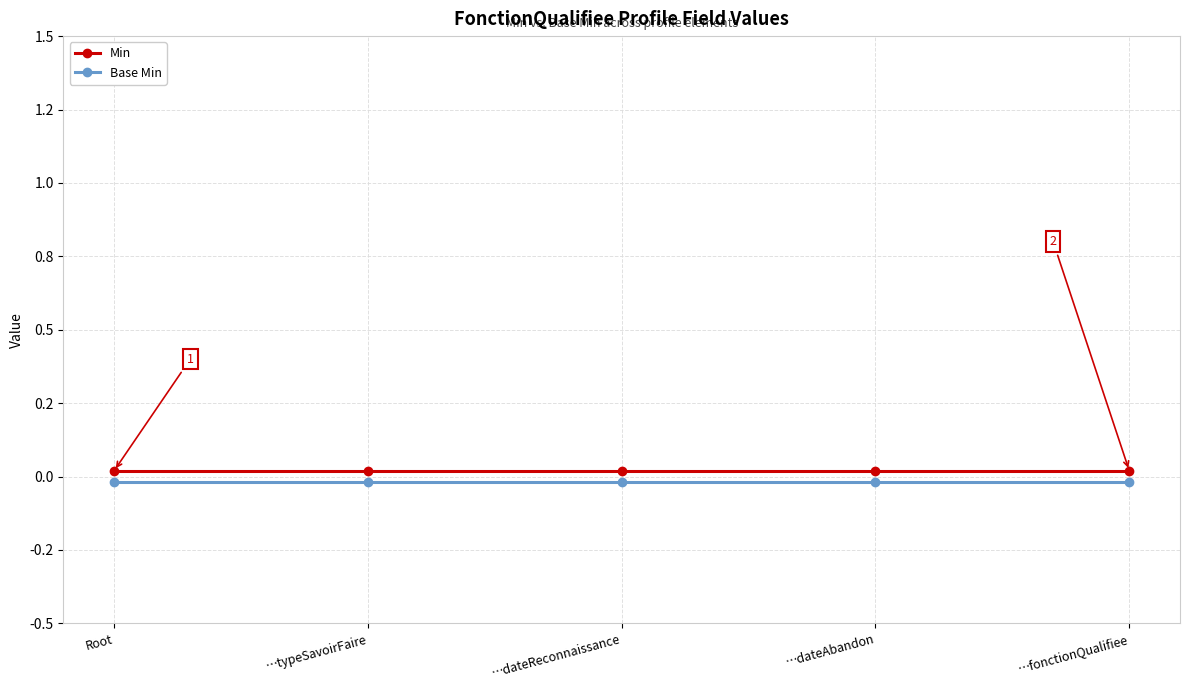

Which series has the widest spread of values?

Min